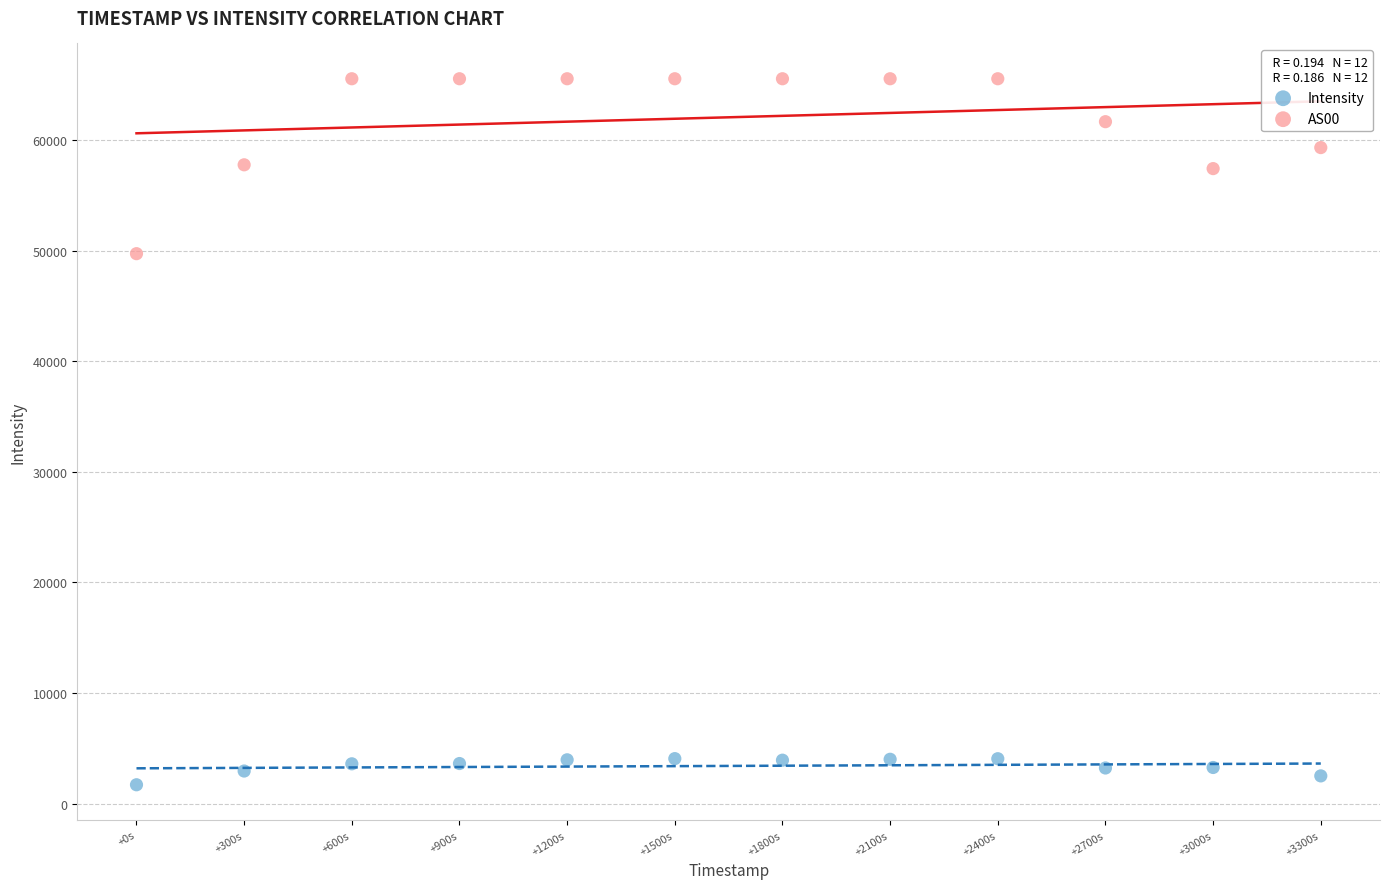

What is the X range (max minus min) for the scatter plot?

3300.0